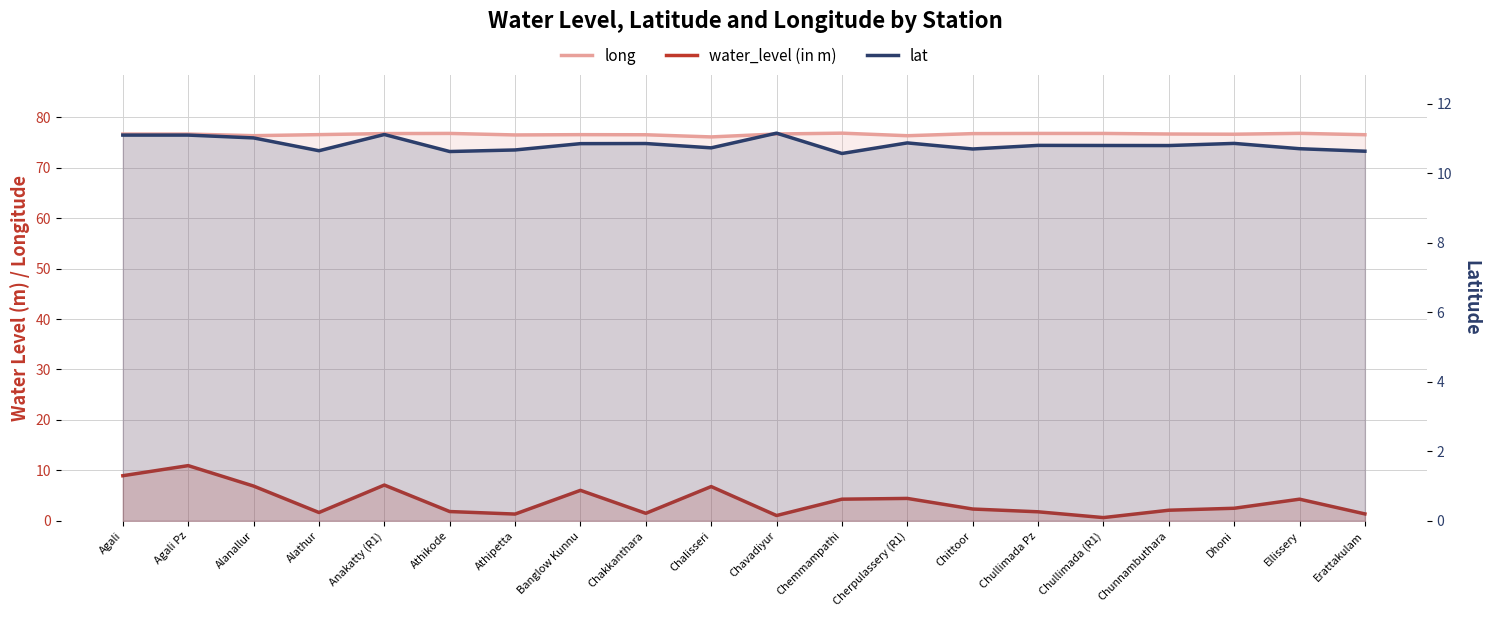

What is the sum of the long values at Ellissery and Athipetta?

153.3